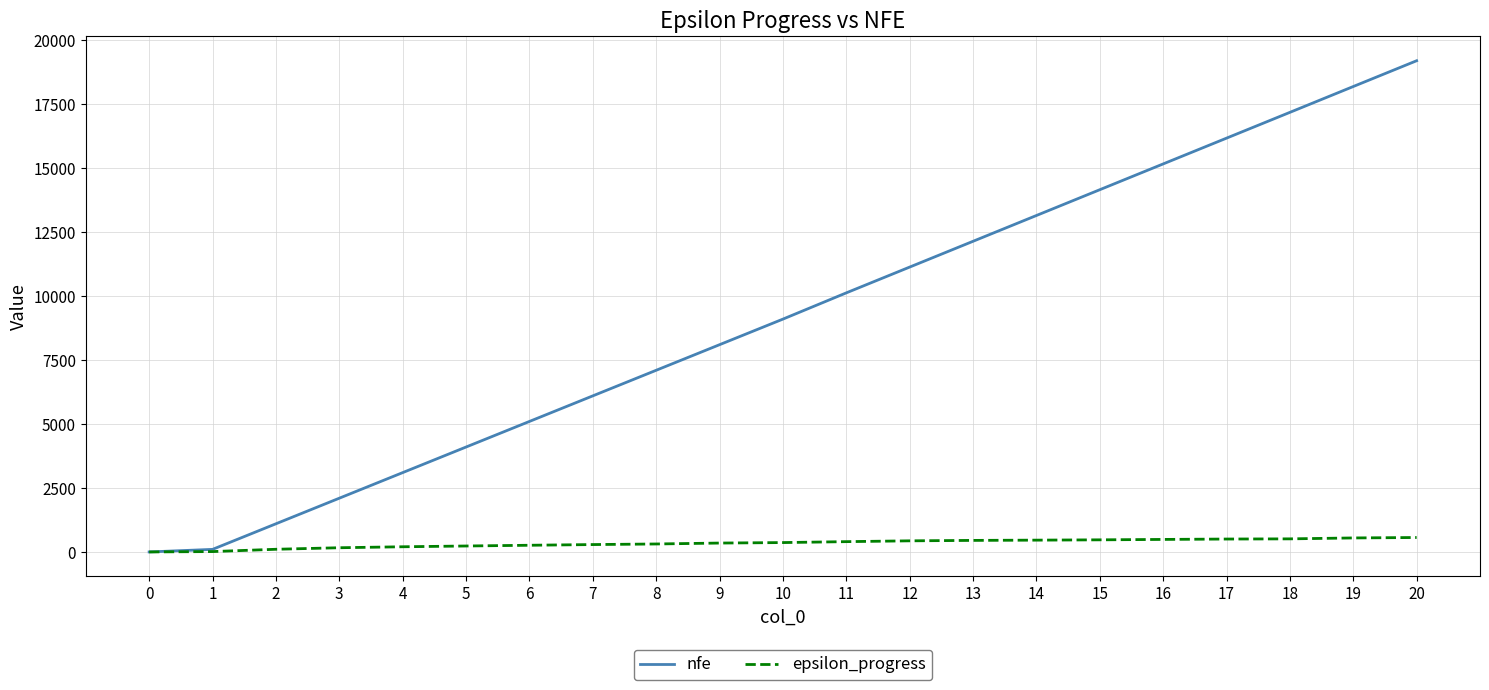

Is the value of nfe at 3 greater than the value of epsilon_progress at 7?

Yes